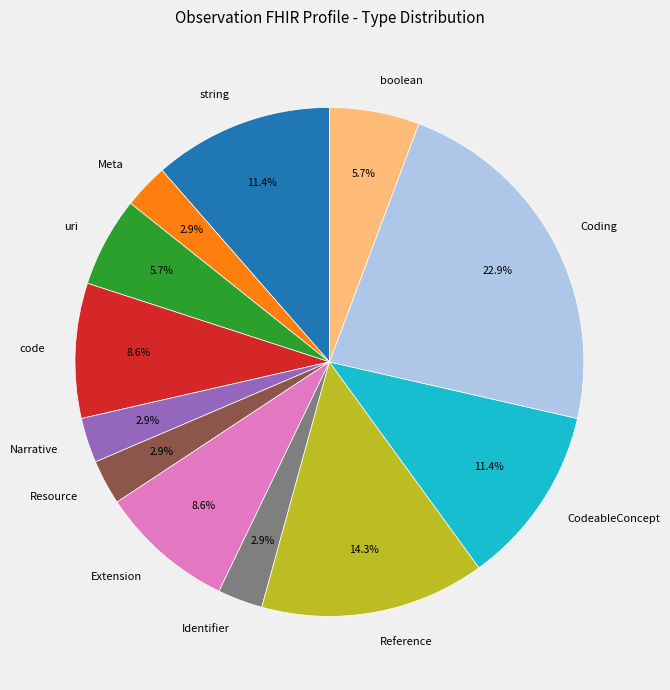

How much of the chart is everything except Meta?

97.1%